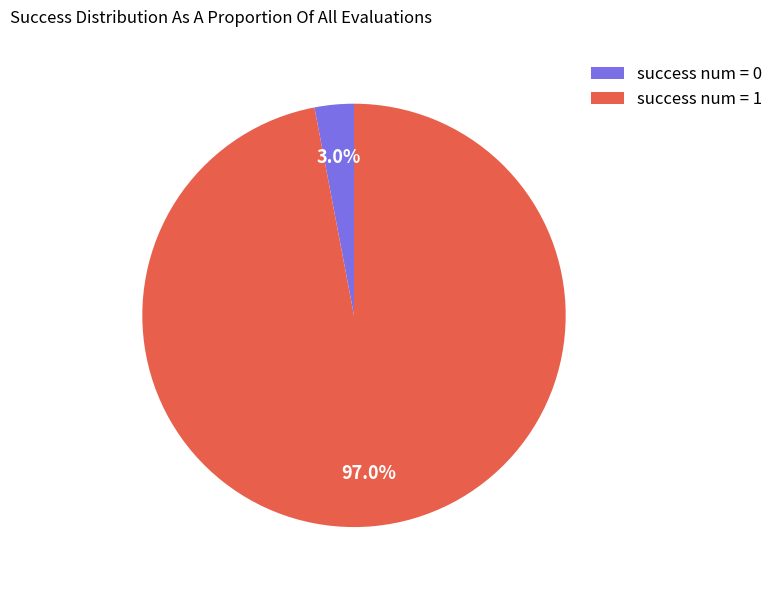

What is the largest slice in the pie chart?

success num = 1